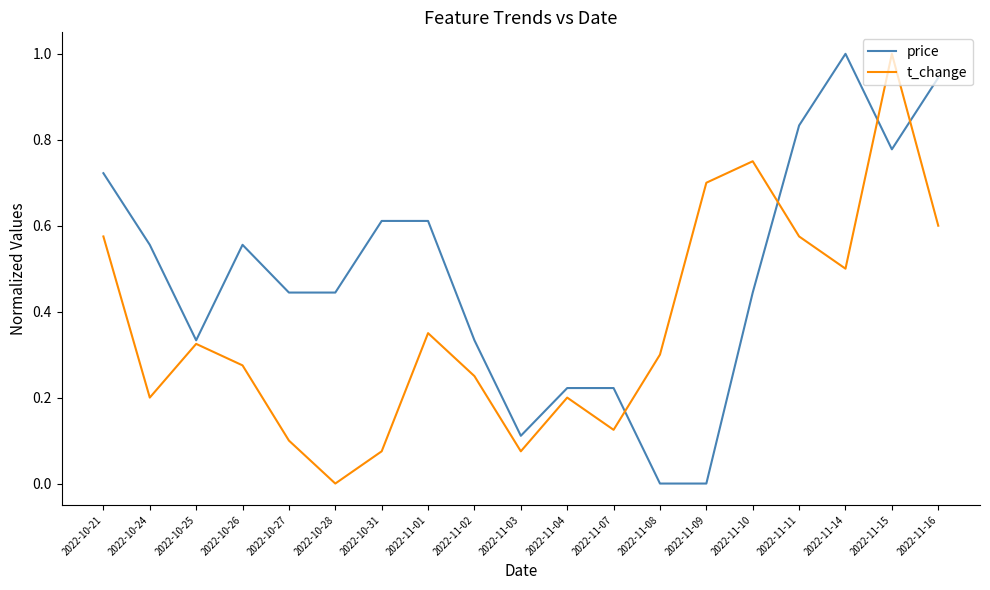

What position from the right is 2022-11-03?

10